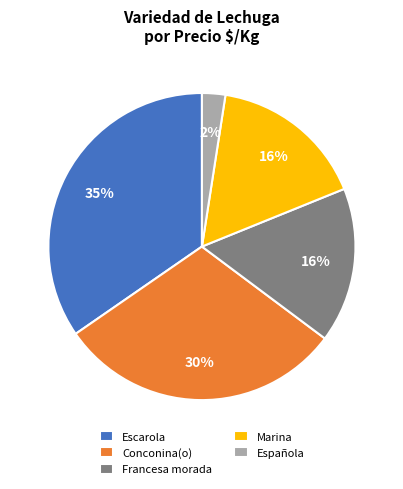

Do Conconina(o) and Marina together represent more than half of the pie?

No